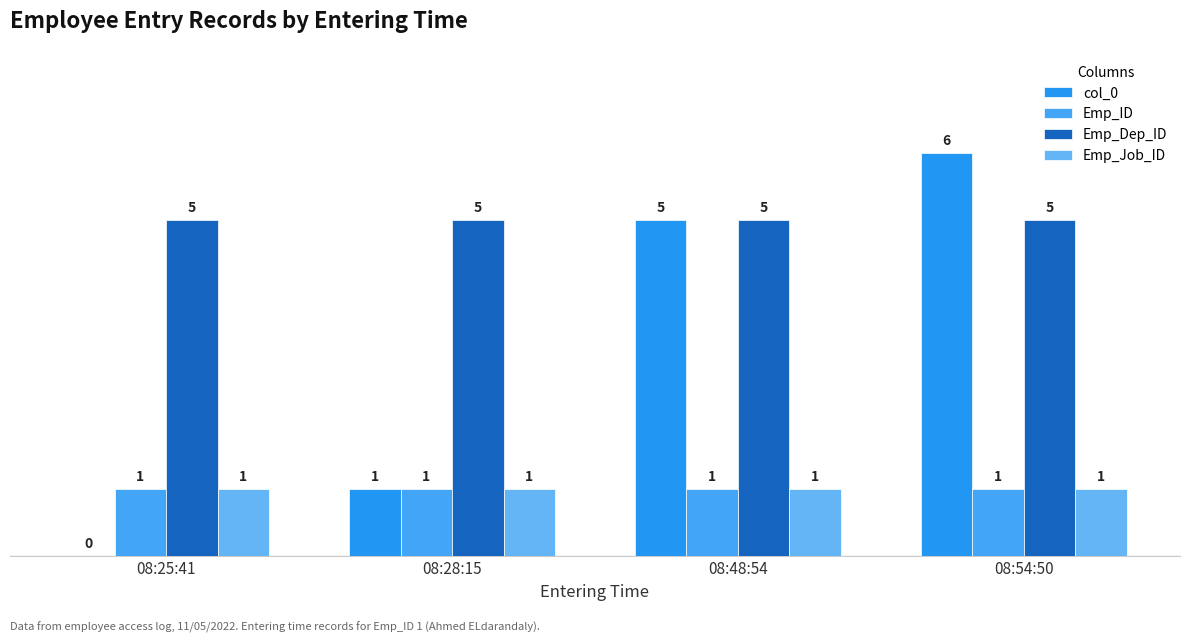

Count the number of data series in this chart.

4